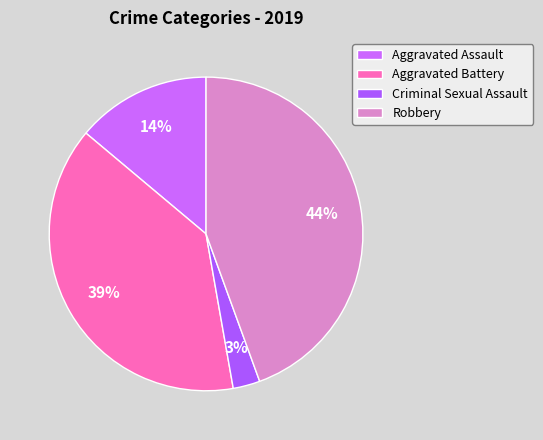

Count the number of slices in the pie.

4